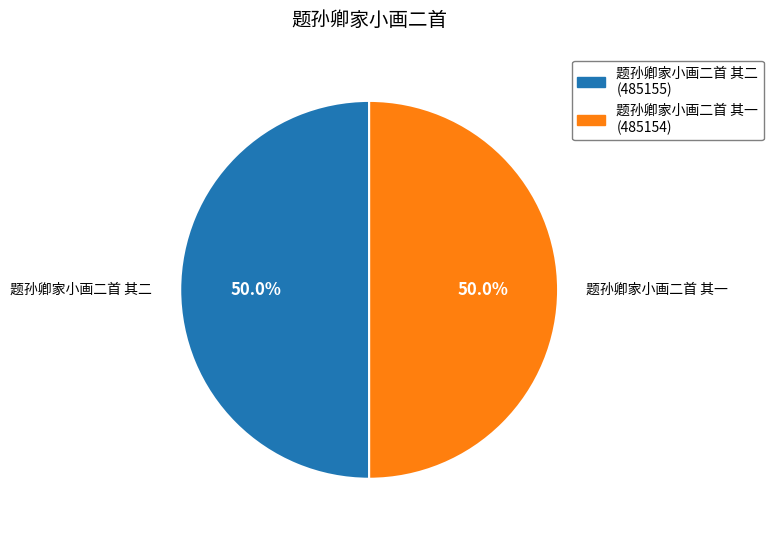

Do 题孙卿家小画二首 其二 and 题孙卿家小画二首 其一 together represent more than half of the pie?

Yes